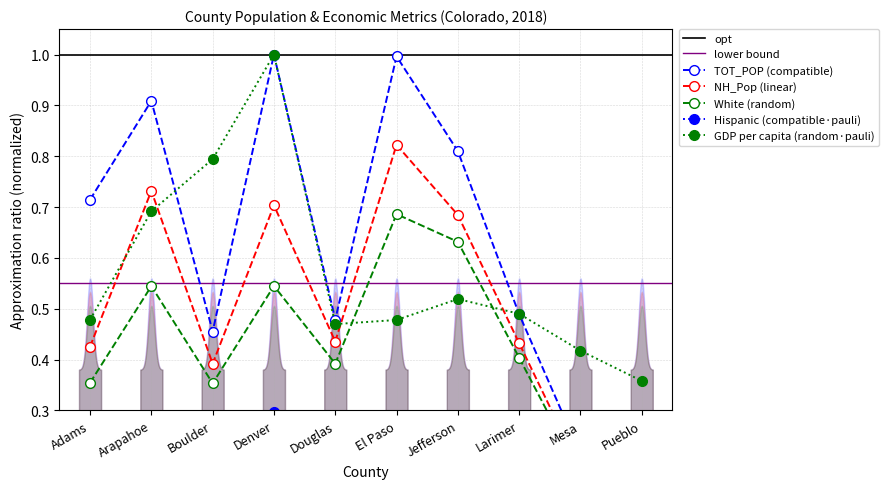

Which category has the highest value in the NH_Pop series?

El Paso